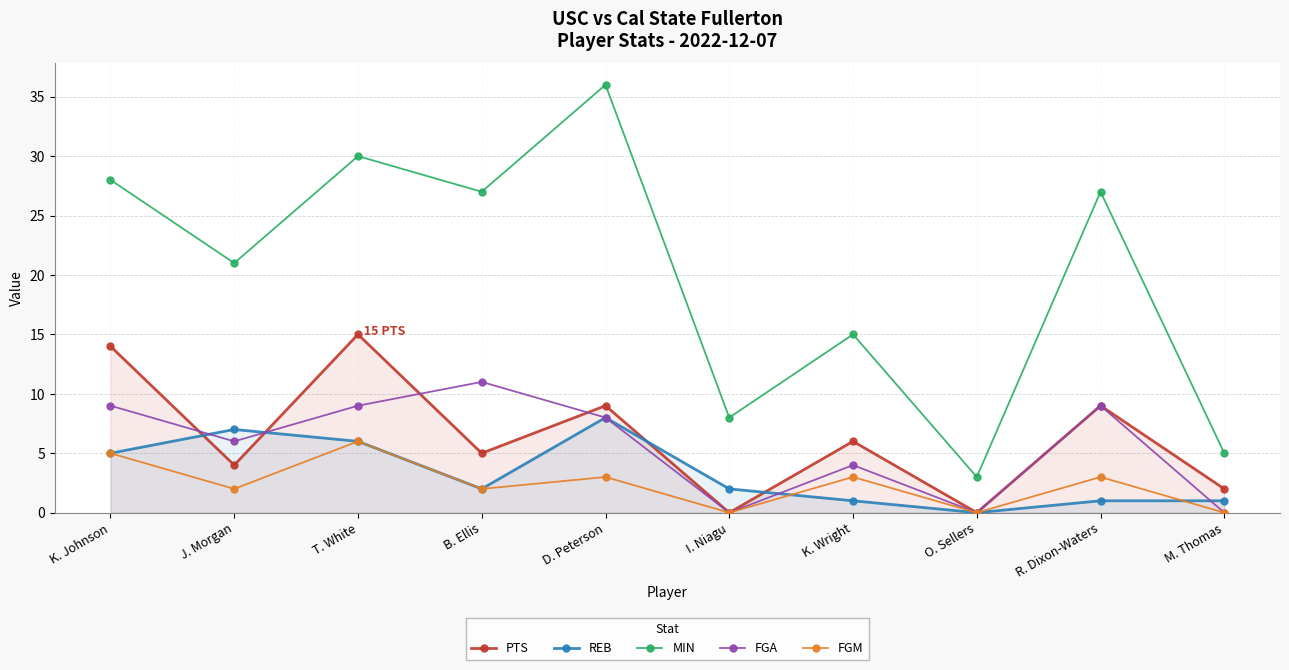

Which series has the largest range (max minus min)?

MIN